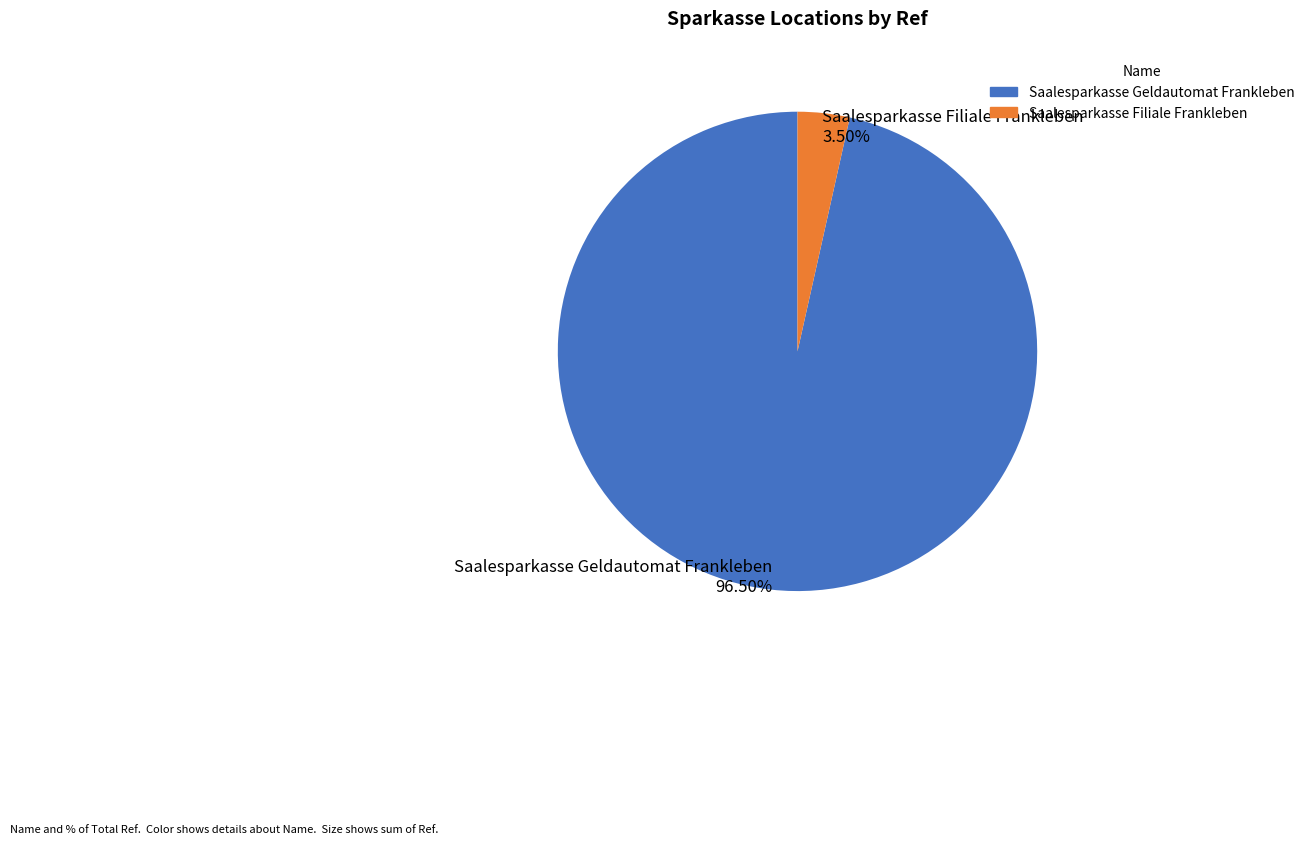

Which category has the biggest portion of the pie?

Saalesparkasse Geldautomat Frankleben